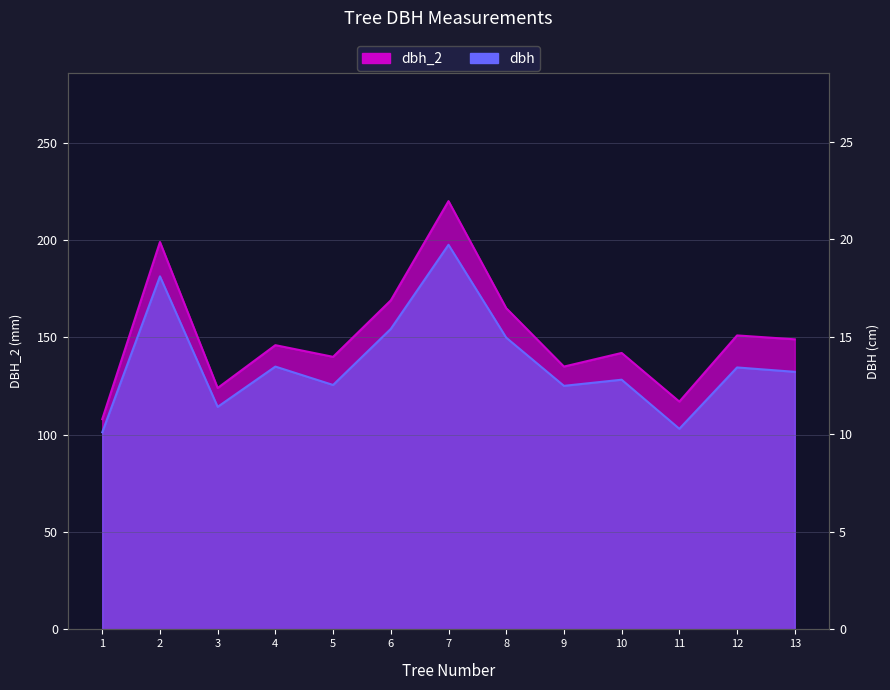

Is the value of dbh_2 at 7 greater than the value of dbh at 12?

Yes